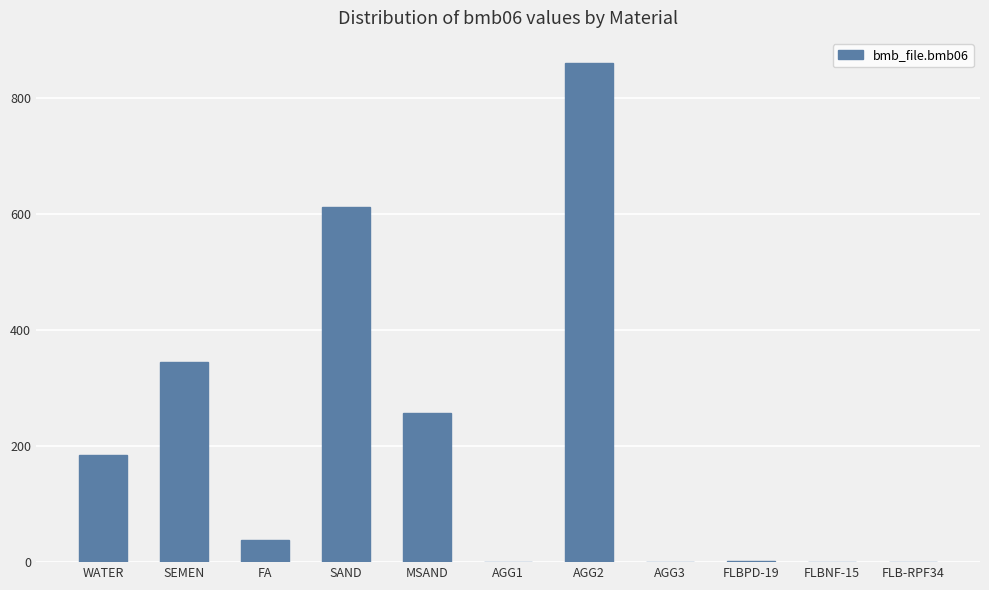

Between MSAND and FLB-RPF34, which is larger?

MSAND